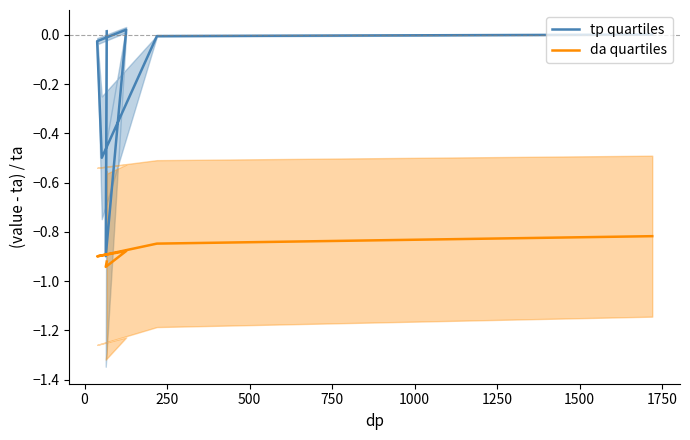

Between 500 and 750, which is larger?

500